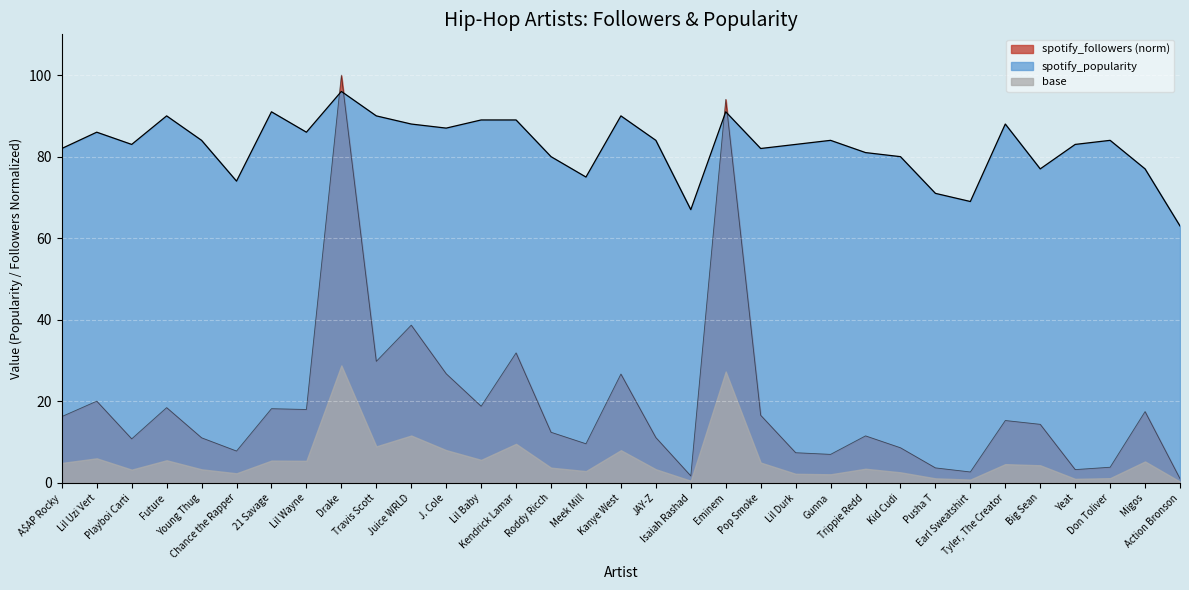

How many intersections are there between spotify_popularity and spotify_followers?

4